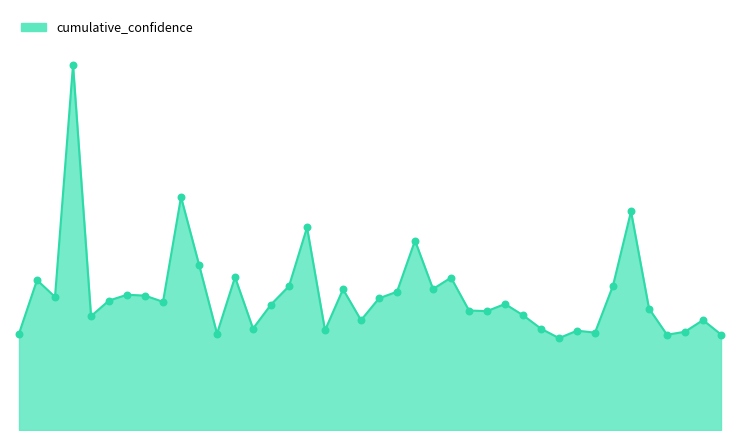

Does the chart have visible grid lines?

No